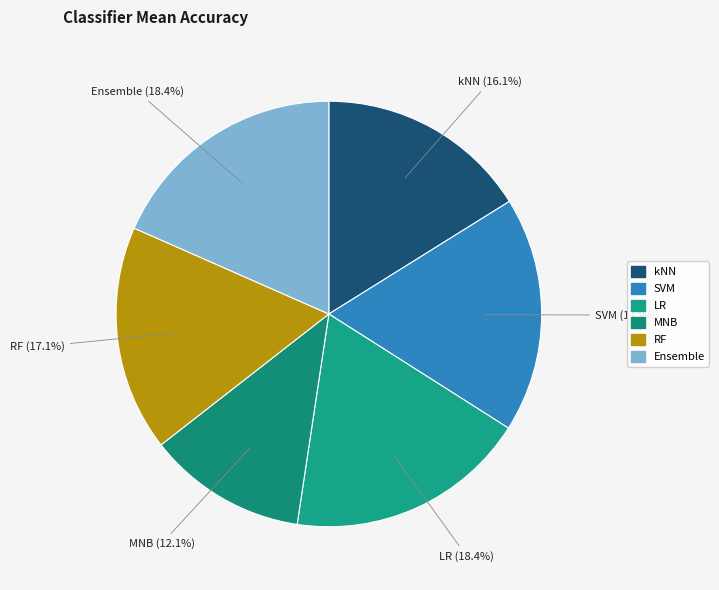

Is it true that MNB is 6% of the pie?

False